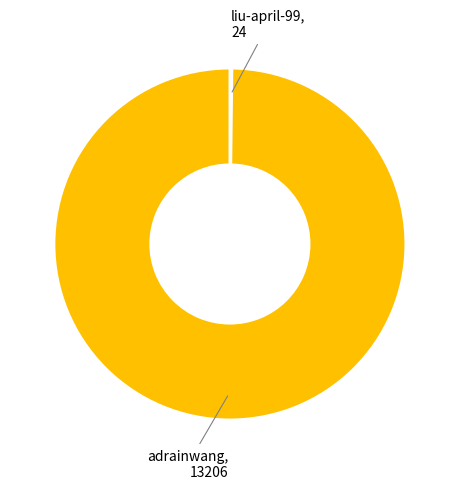

Does any single category account for the majority?

Yes